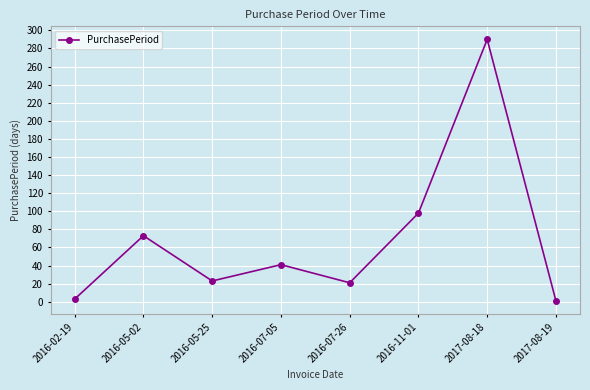

What is the label of the 6th point from the left?

2016-11-01